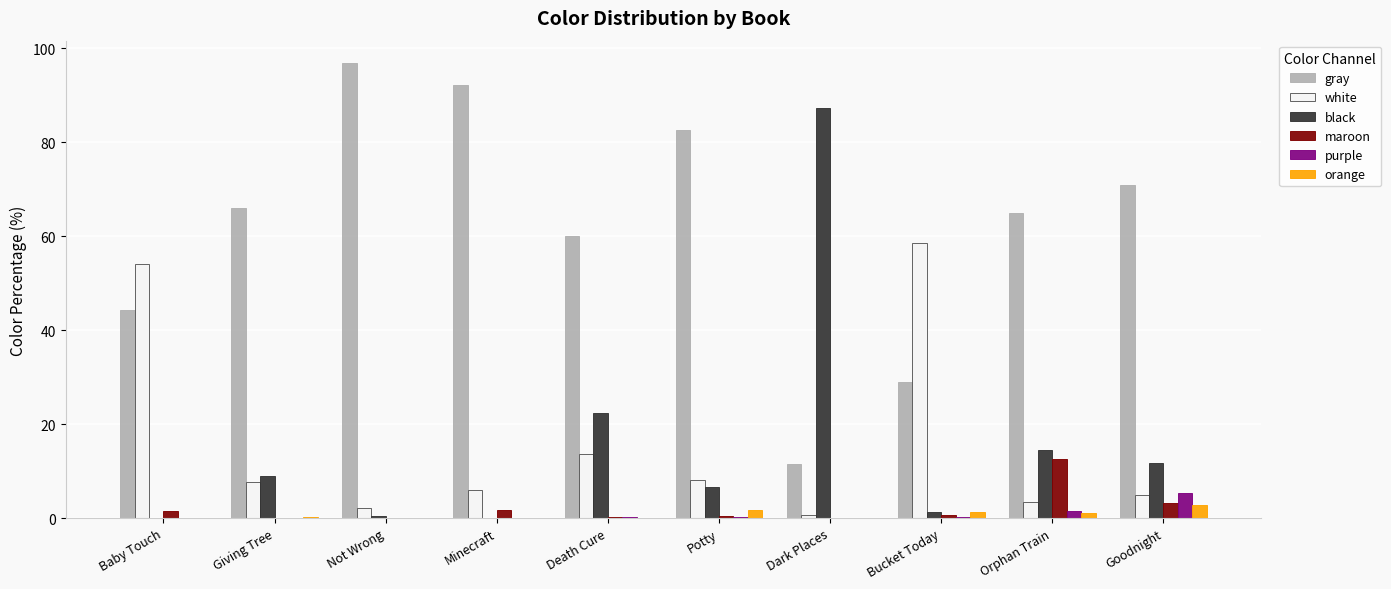

At which label does gray first exceed 65?

Giving Tree